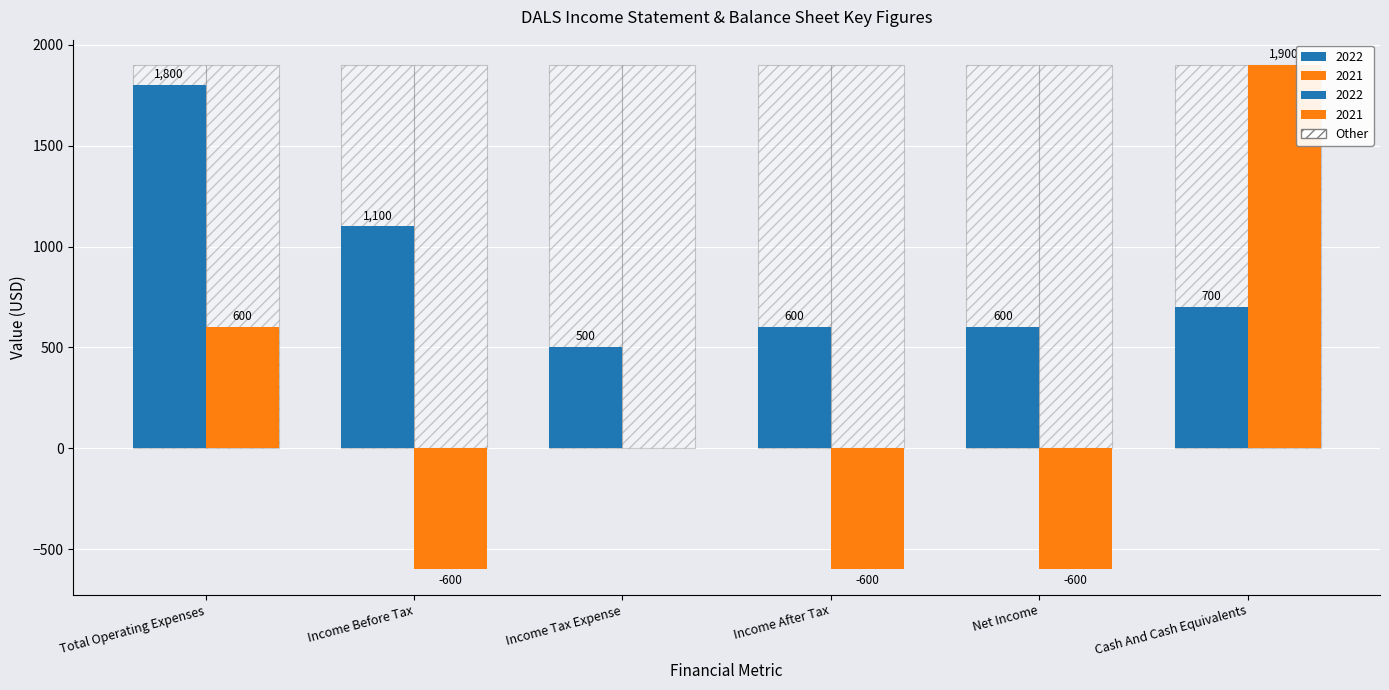

What is the label of the 3rd bar from the right?

Income After Tax